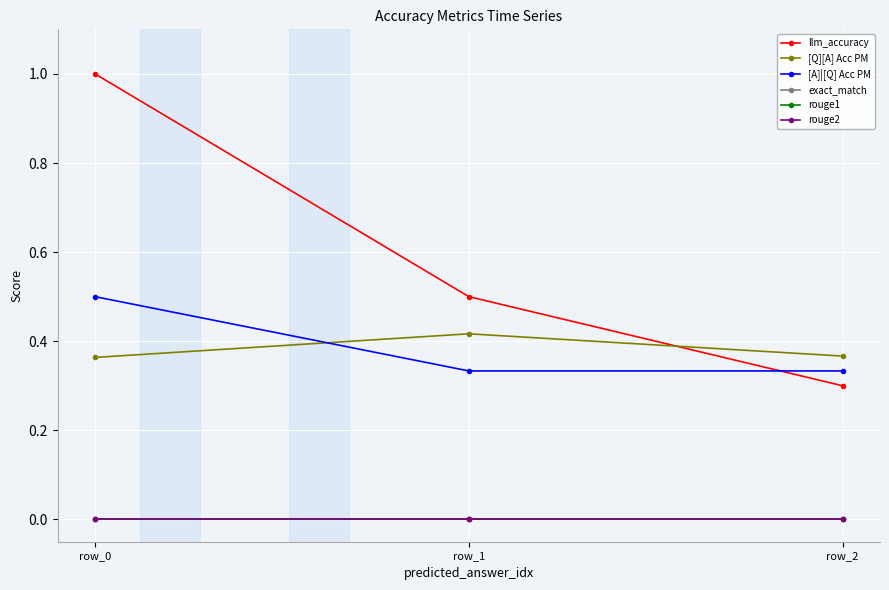

At which label is rouge1 closest to 0?

row_0